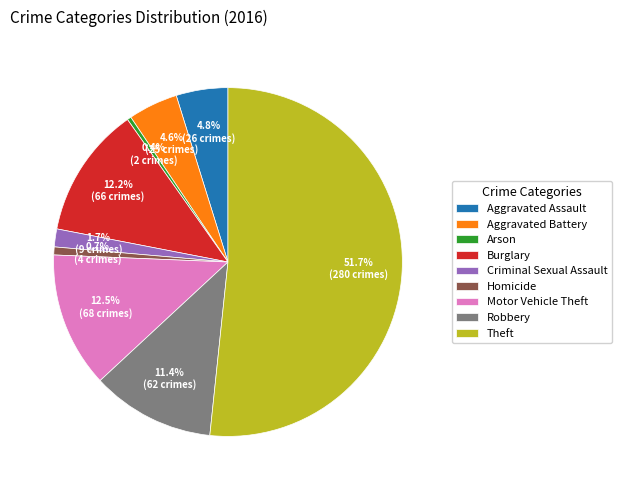

What is the largest slice in the pie chart?

Theft